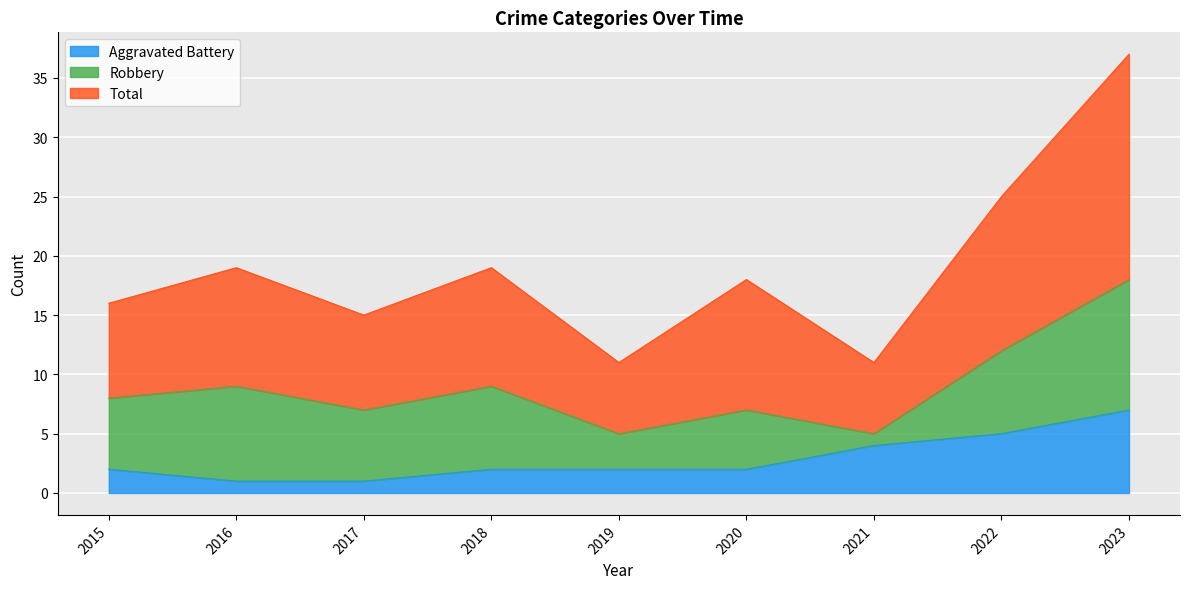

At which label does Total first exceed 18?

2016